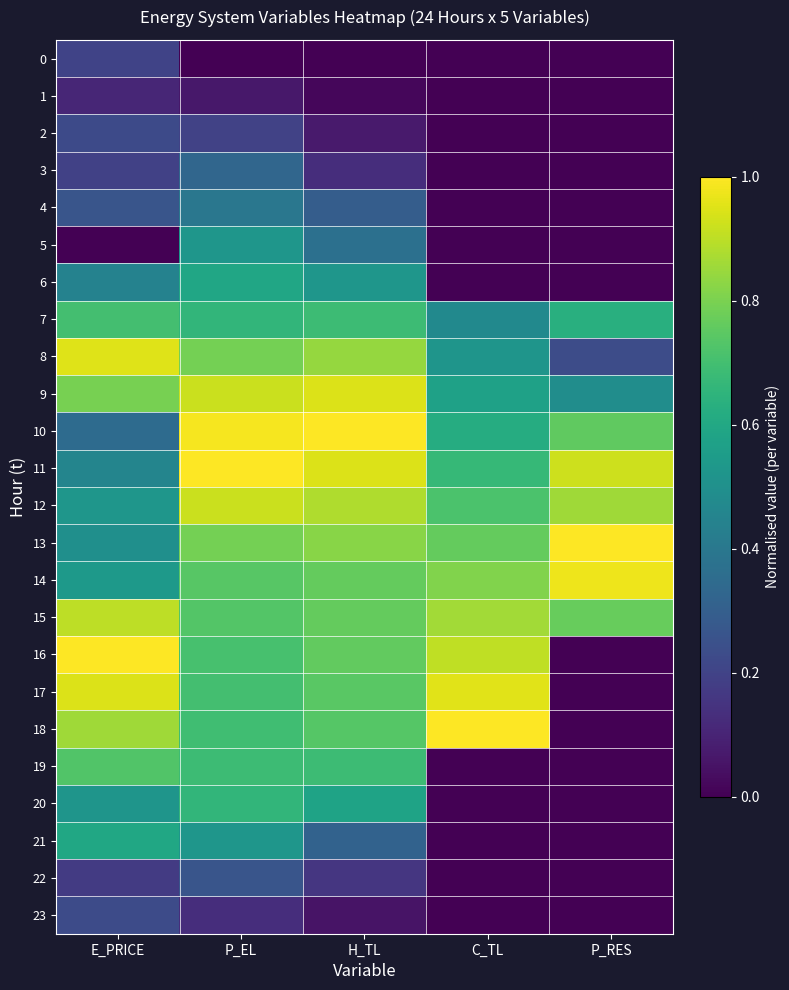

Reading left to right, transcribe all the data shown in this chart.

0: E_PRICE=0.2	P_EL=0.0	H_TL=0.0	C_TL=0.0	P_RES=0.0
1: E_PRICE=0.1	P_EL=0.1	H_TL=0.0	C_TL=0.0	P_RES=0.0
2: E_PRICE=0.2	P_EL=0.2	H_TL=0.1	C_TL=0.0	P_RES=0.0
3: E_PRICE=0.2	P_EL=0.3	H_TL=0.1	C_TL=0.0	P_RES=0.0
4: E_PRICE=0.3	P_EL=0.4	H_TL=0.3	C_TL=0.0	P_RES=0.0
5: E_PRICE=0.0	P_EL=0.5	H_TL=0.4	C_TL=0.0	P_RES=0.0
6: E_PRICE=0.4	P_EL=0.6	H_TL=0.5	C_TL=0.0	P_RES=0.0
7: E_PRICE=0.7	P_EL=0.7	H_TL=0.7	C_TL=0.5	P_RES=0.6
8: E_PRICE=0.9	P_EL=0.8	H_TL=0.8	C_TL=0.5	P_RES=0.2
9: E_PRICE=0.8	P_EL=0.9	H_TL=0.9	C_TL=0.6	P_RES=0.5
10: E_PRICE=0.3	P_EL=1.0	H_TL=1.0	C_TL=0.6	P_RES=0.8
11: E_PRICE=0.5	P_EL=1.0	H_TL=0.9	C_TL=0.7	P_RES=0.9
12: E_PRICE=0.5	P_EL=0.9	H_TL=0.9	C_TL=0.7	P_RES=0.9
13: E_PRICE=0.5	P_EL=0.8	H_TL=0.8	C_TL=0.8	P_RES=1.0
14: E_PRICE=0.5	P_EL=0.7	H_TL=0.8	C_TL=0.8	P_RES=1.0
15: E_PRICE=0.9	P_EL=0.7	H_TL=0.8	C_TL=0.9	P_RES=0.8
16: E_PRICE=1.0	P_EL=0.7	H_TL=0.8	C_TL=0.9	P_RES=0.0
17: E_PRICE=0.9	P_EL=0.7	H_TL=0.7	C_TL=1.0	P_RES=0.0
18: E_PRICE=0.9	P_EL=0.7	H_TL=0.7	C_TL=1.0	P_RES=0.0
19: E_PRICE=0.7	P_EL=0.7	H_TL=0.7	C_TL=0.0	P_RES=0.0
20: E_PRICE=0.5	P_EL=0.7	H_TL=0.6	C_TL=0.0	P_RES=0.0
21: E_PRICE=0.6	P_EL=0.5	H_TL=0.3	C_TL=0.0	P_RES=0.0
22: E_PRICE=0.2	P_EL=0.3	H_TL=0.2	C_TL=0.0	P_RES=0.0
23: E_PRICE=0.2	P_EL=0.1	H_TL=0.1	C_TL=0.0	P_RES=0.0